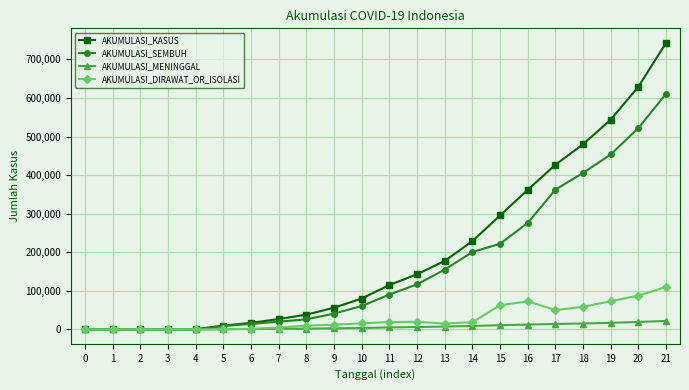

Read the AKUMULASI_SEMBUH value at 14.

200677